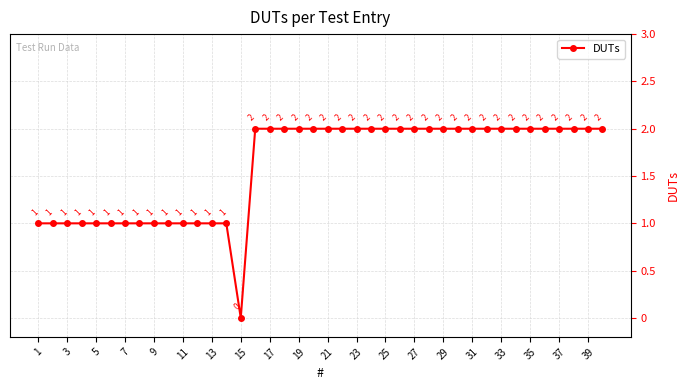

How many categories are shown in the chart?

40